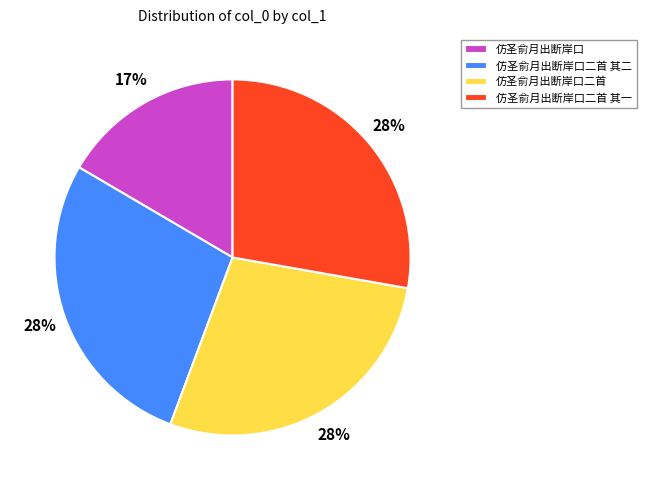

How many slices are in this pie chart?

4